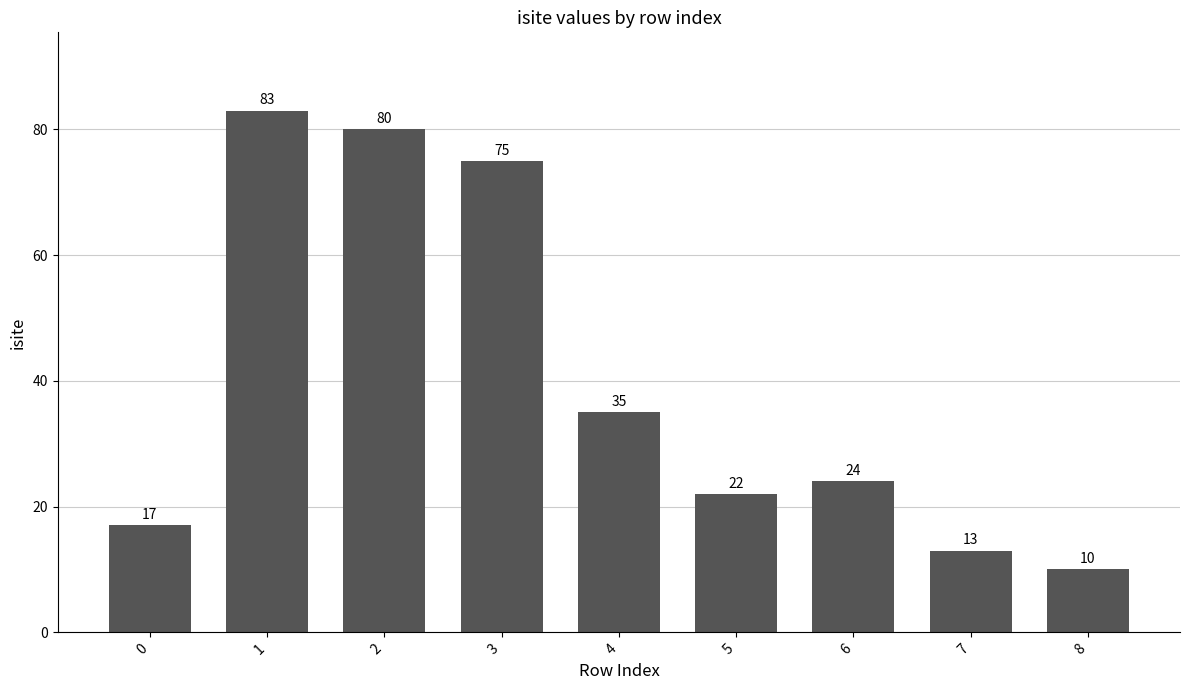

What is the change in value from 0 to 1?

+66